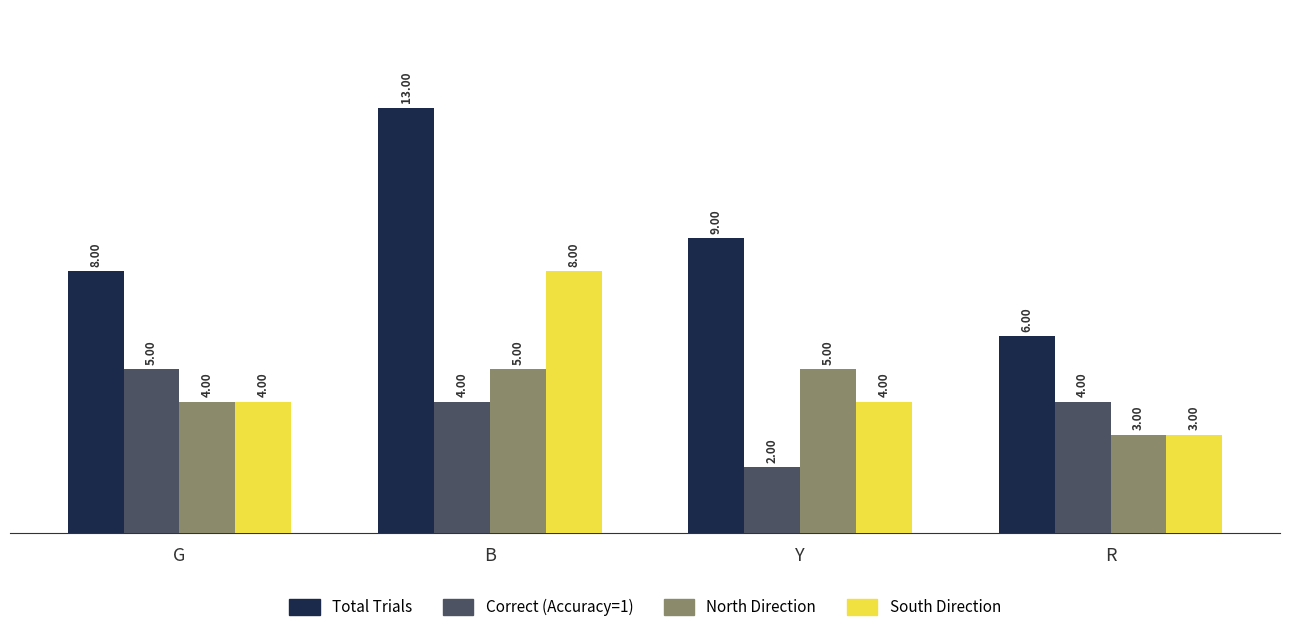

Rank the series at B from highest to lowest value.

Total Trials, South Direction, North Direction, Correct (Accuracy=1)